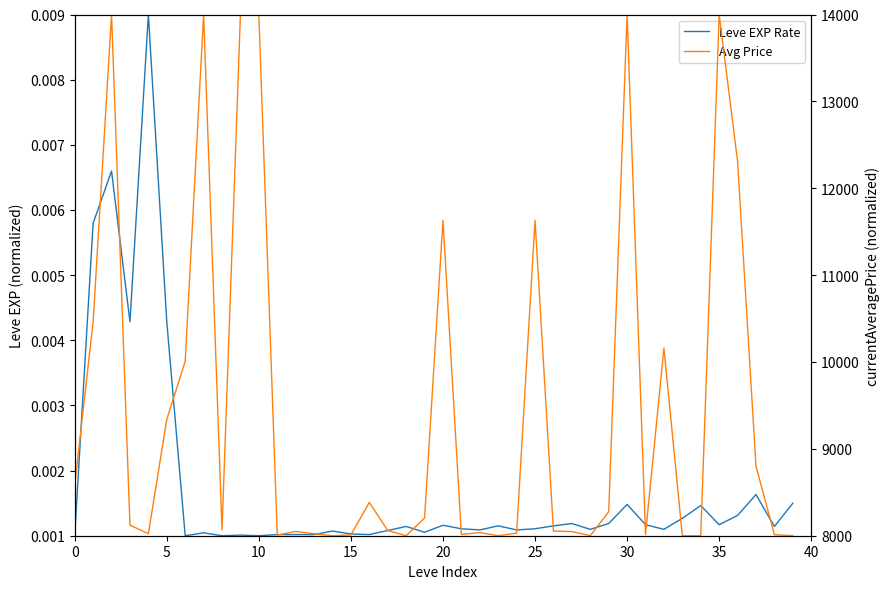

How many values in the Avg Price series exceed 8067?

20